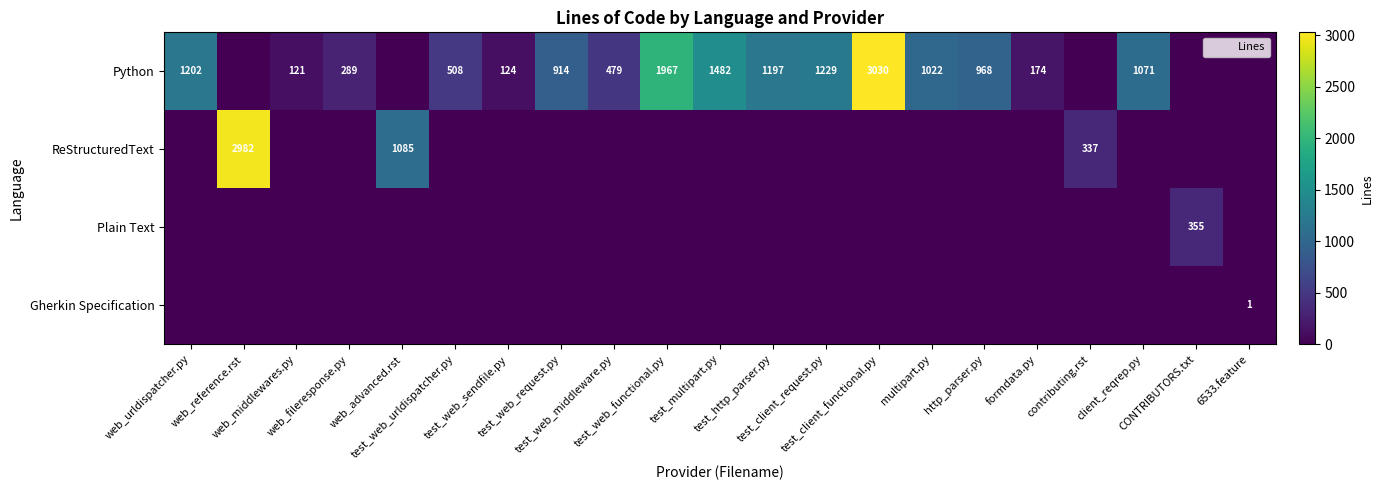

Is it true that Gherkin Specification equals 0 at web_urldispatcher.py?

False